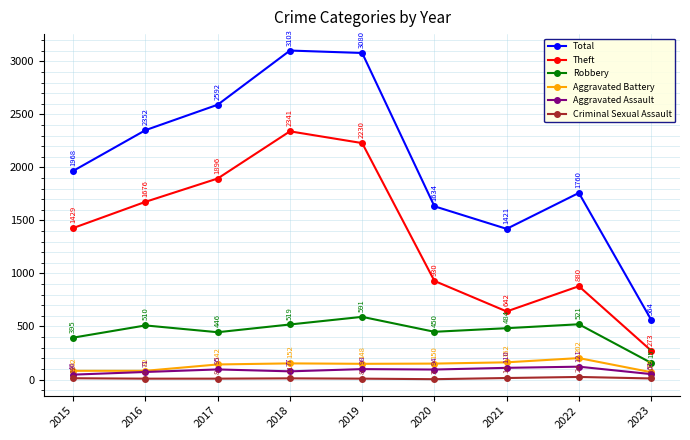

At which label does Criminal Sexual Assault reach its peak?

2022